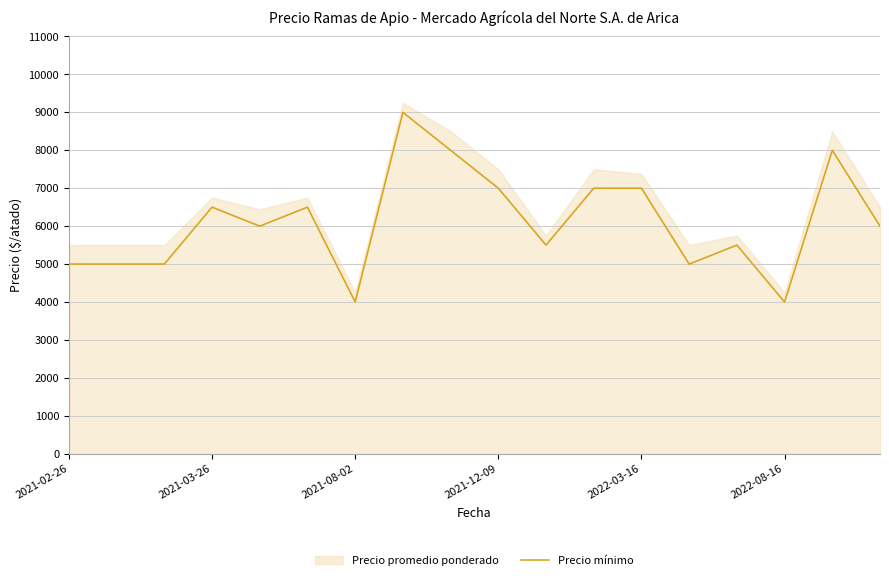

Reading right to left, list all the values displayed in this chart.

6000	8000	4000	5500	5000	7000	7000	5500	7000	8000	9000	4000	6500	6000	6500	5000	5000	5000